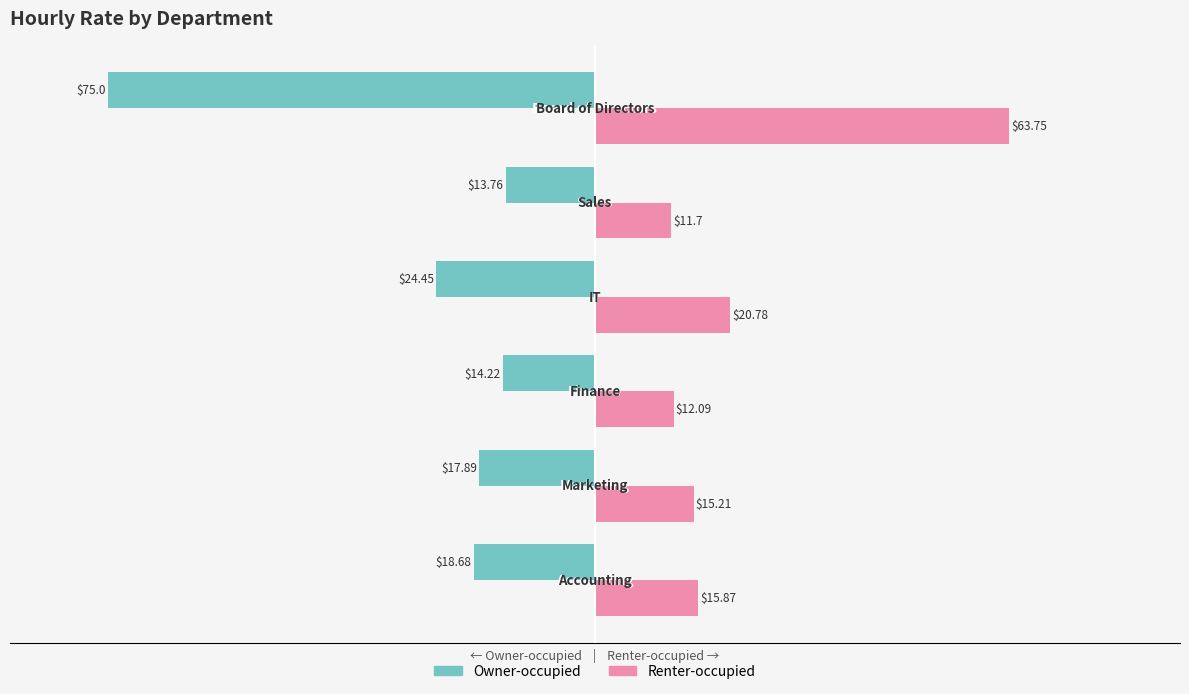

Which series has the largest range (max minus min)?

Owner-occupied